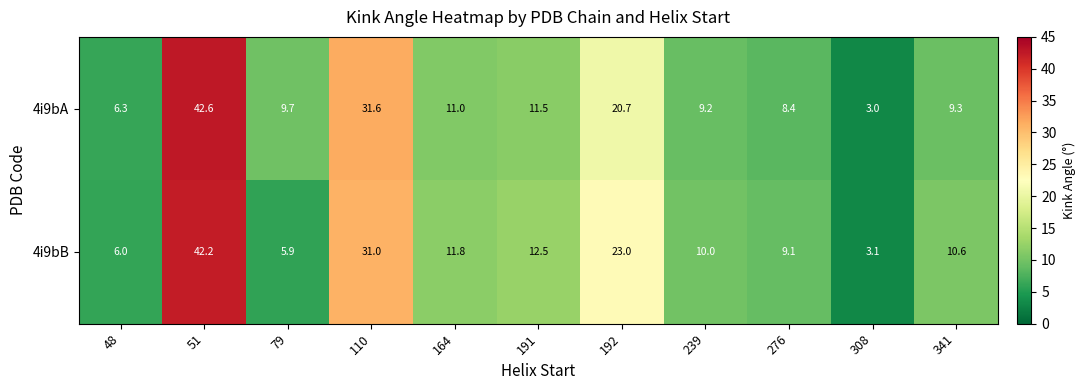

What is the spread (max minus min) of values at 79?

3.8